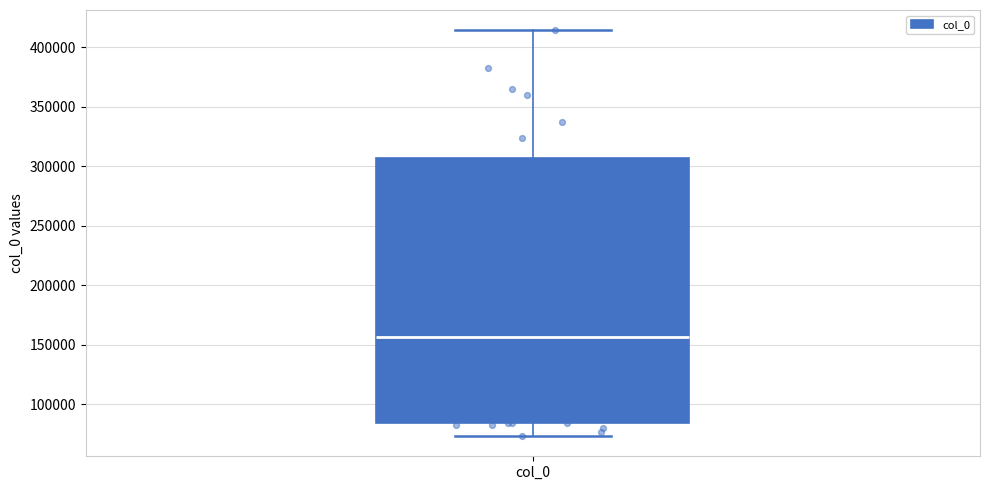

Read this box plot against the y-axis: the position of the median line, the range covered by the box, and the ends of both whiskers. The values are not printed on the chart, so give them approximately, as read against the axis.

median 155000, box 85000 to 305000, whiskers 75000 to 415000